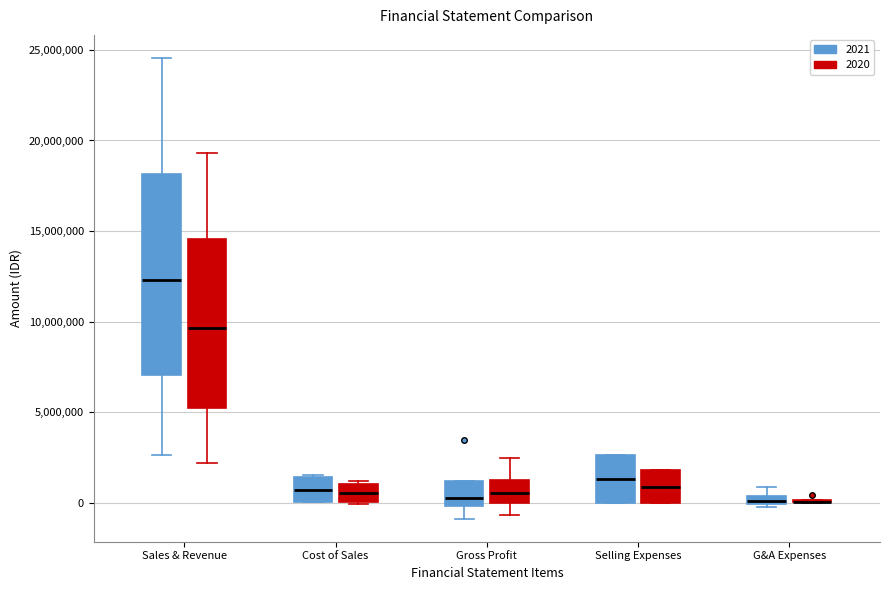

Which box is the tallest, from its lower edge to its upper edge?

Sales & Revenue (2021)